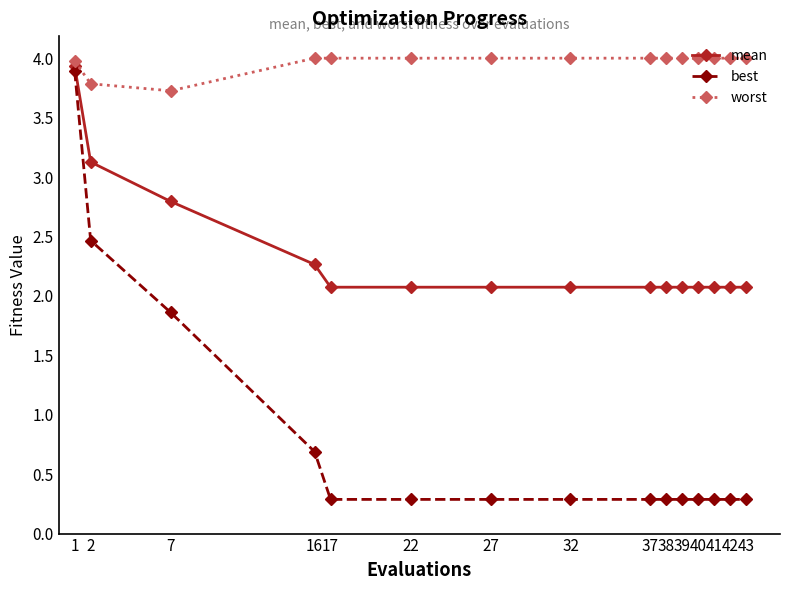

How many lines are shown in the chart?

3